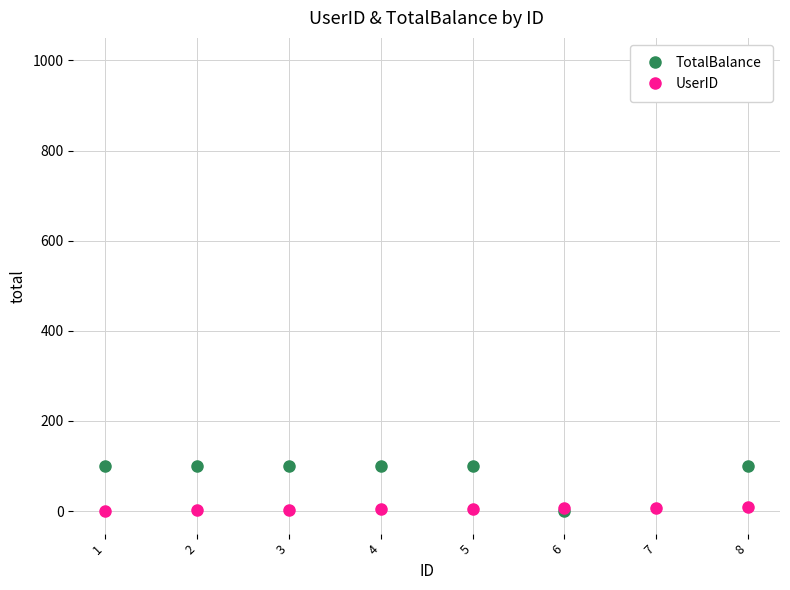

Which category has the highest value in the TotalBalance series?

7